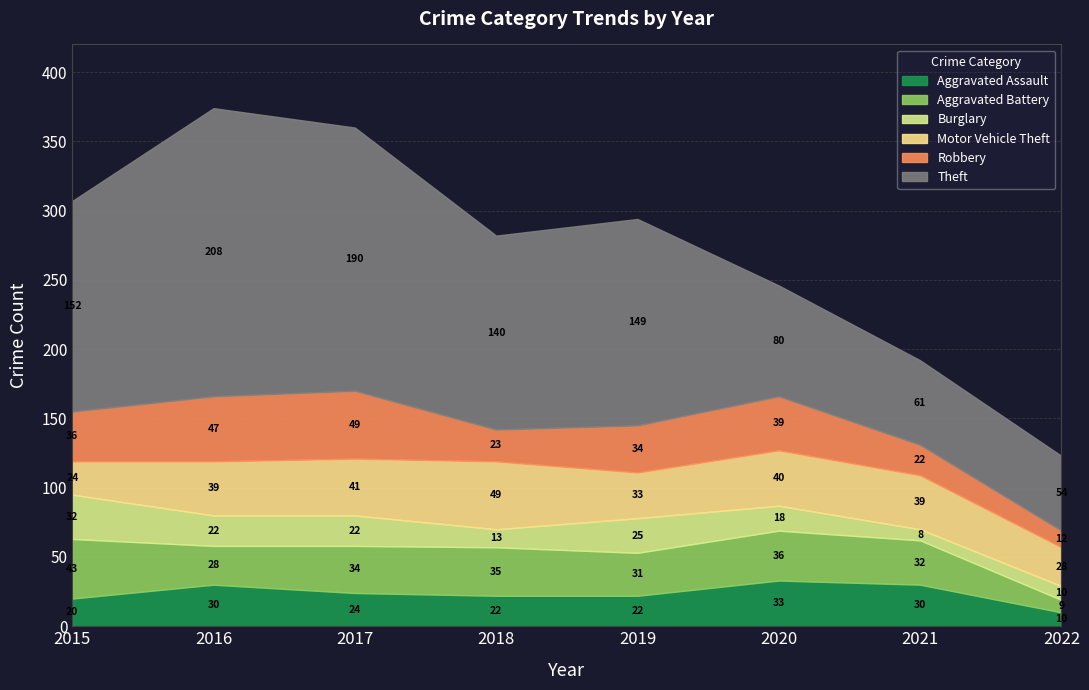

True or false: Aggravated Assault has a value of 30 at 2016.

True